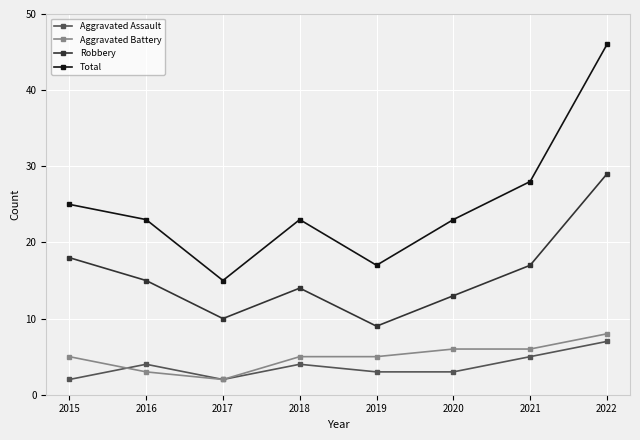

True or false: Aggravated Battery and Total cross at least once.

False